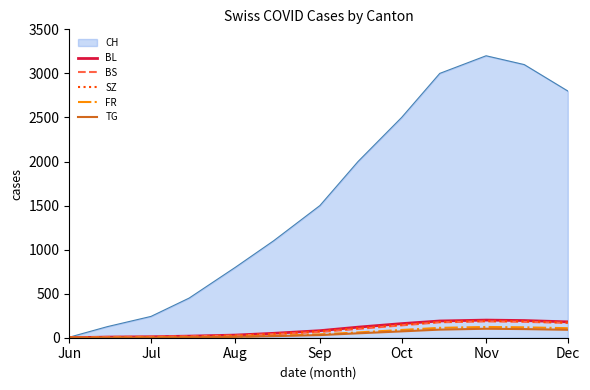

True or false: BL has more than 0 interior local peaks.

True